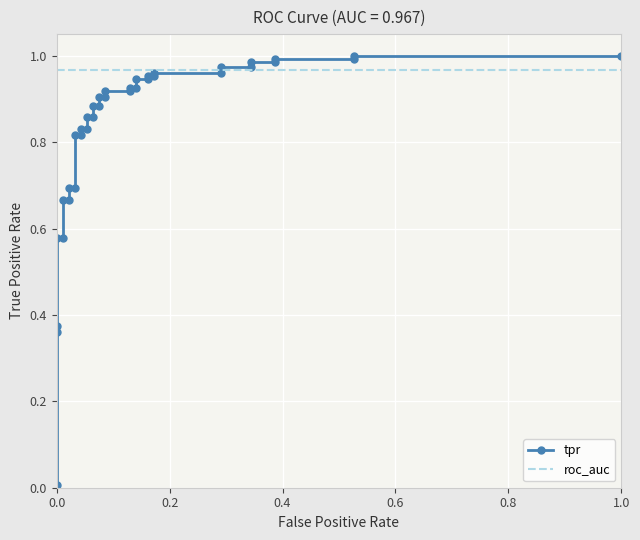

Is this an area chart (filled region under the line)?

No